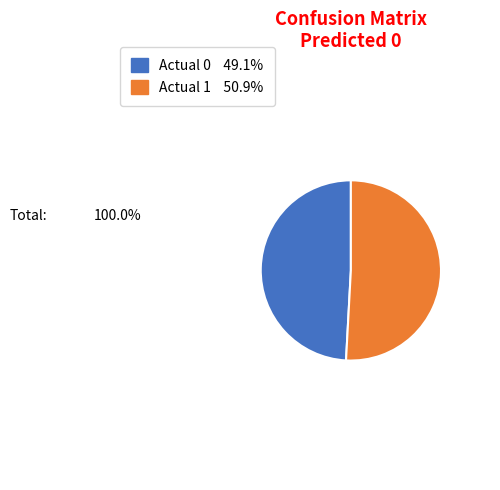

The Actual 1 slice represents 13% of the pie. True or false?

False